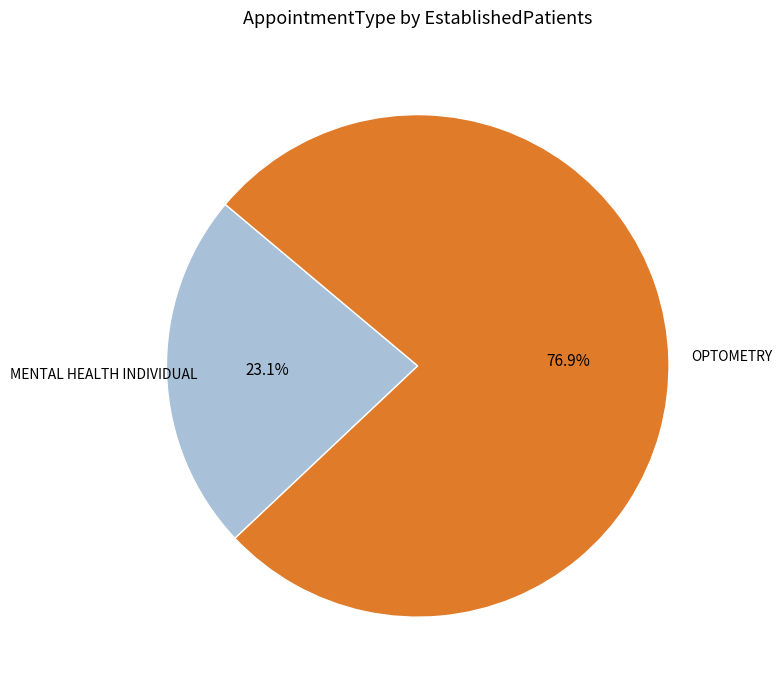

Combined, do OPTOMETRY and MENTAL HEALTH INDIVIDUAL account for over 50%?

Yes